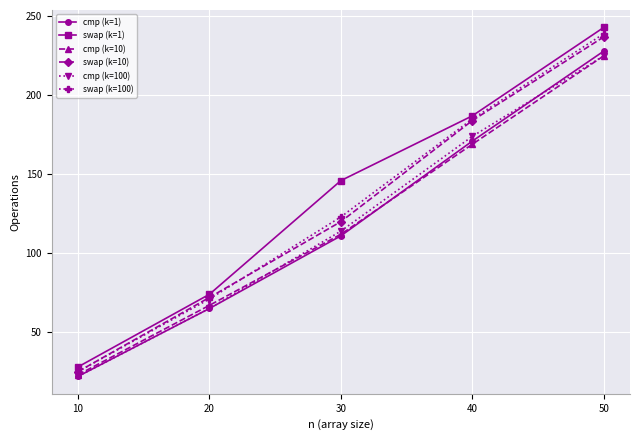

Which series changed the most between 10 and 20?

swap (k=10)